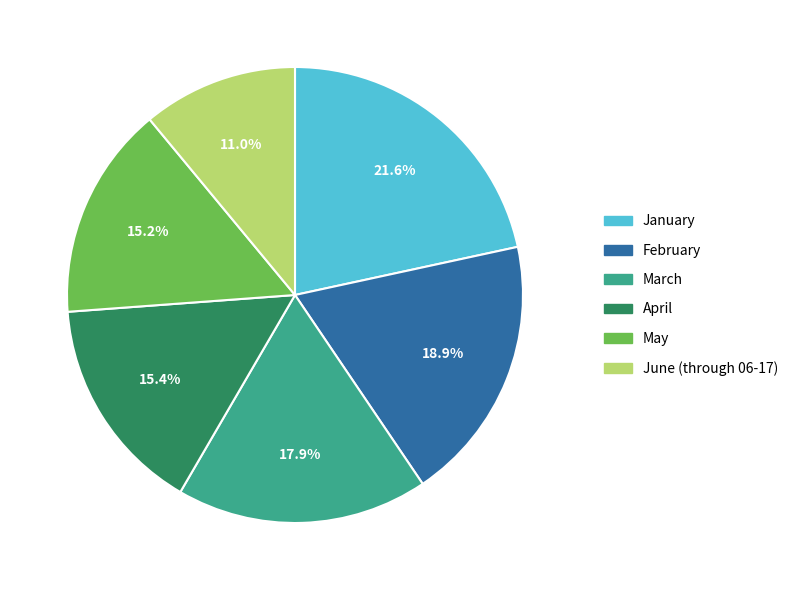

The February slice represents 19% of the pie. True or false?

True